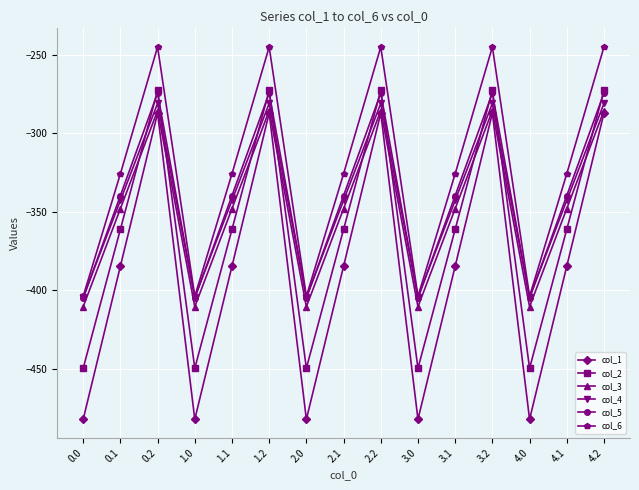

True or false: col_2 and col_1 cross at least once.

False